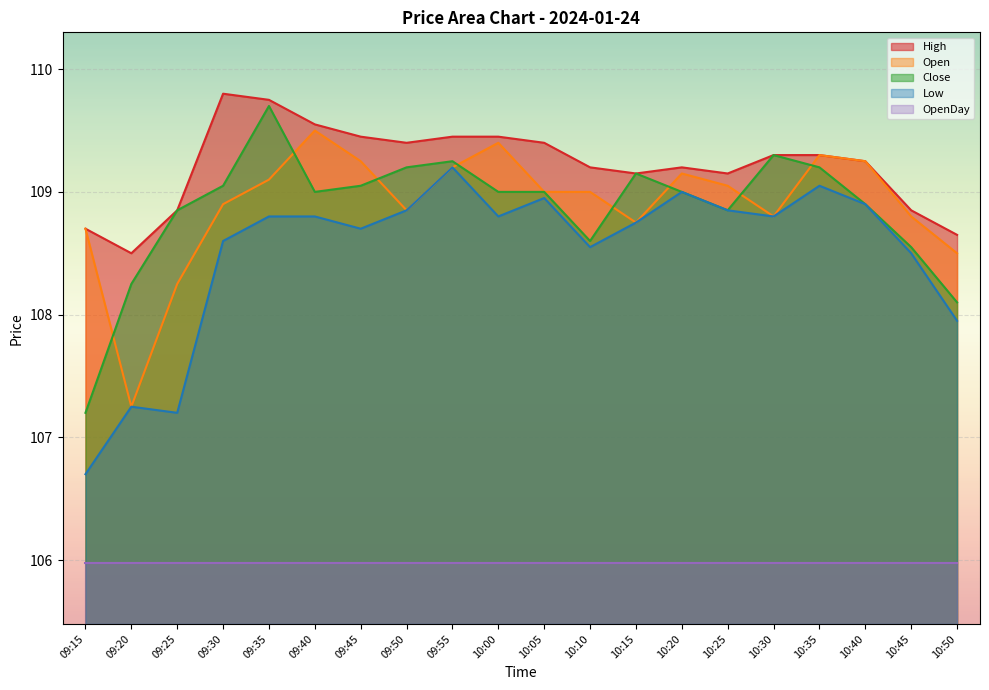

What is the difference between the highest and lowest values at 09:45?

3.5